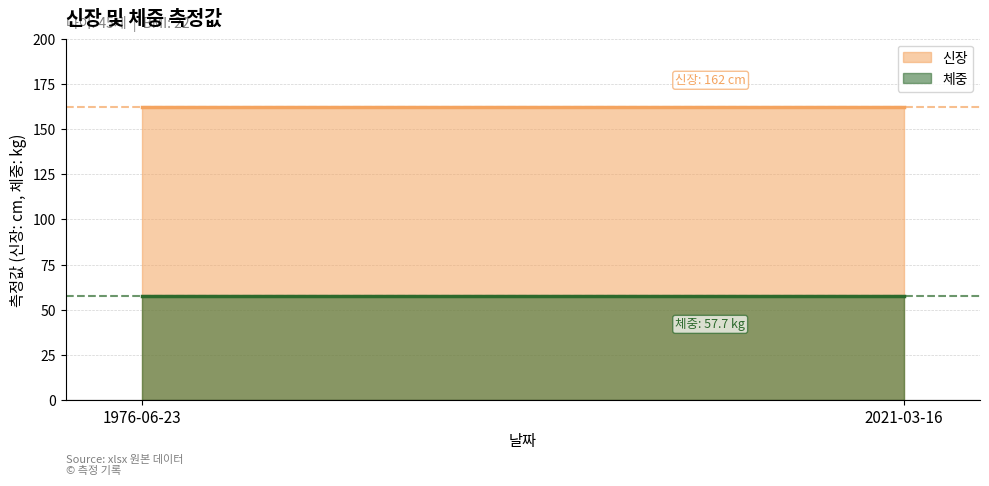

Which series has the widest spread of values?

신장